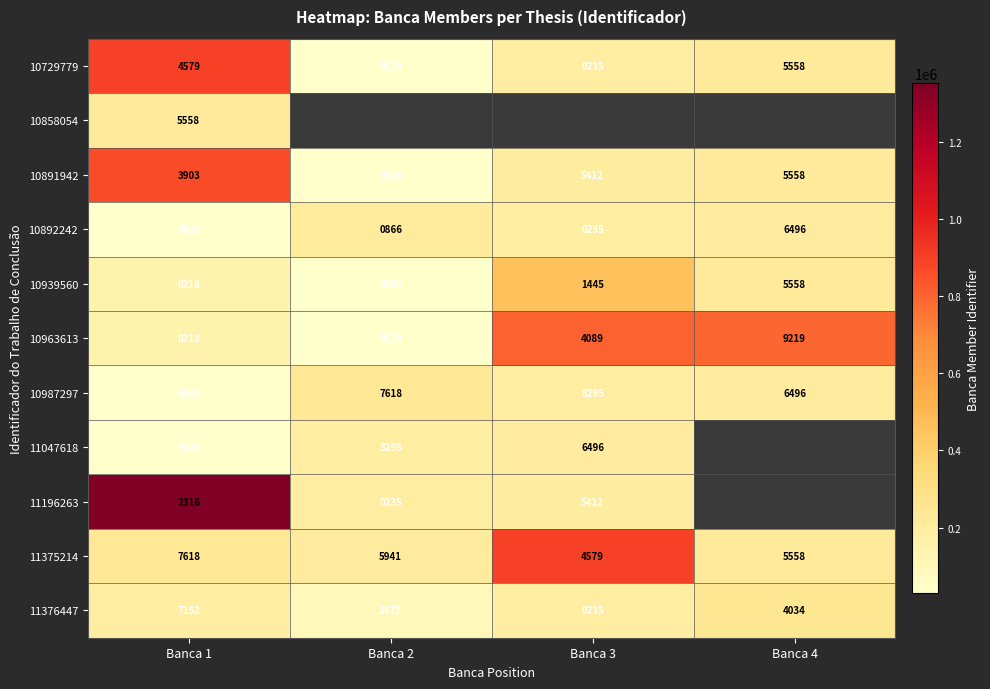

The value of 10892242 at Banca 3 is 235. True or false?

True